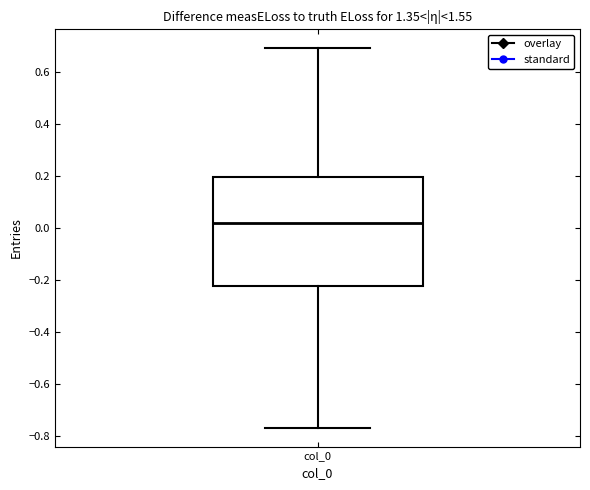

Read this box plot against the y-axis: the position of the median line, the range covered by the box, and the ends of both whiskers. The values are not printed on the chart, so give them approximately, as read against the axis.

median 0.02, box -0.22 to 0.20, whiskers -0.76 to 0.70